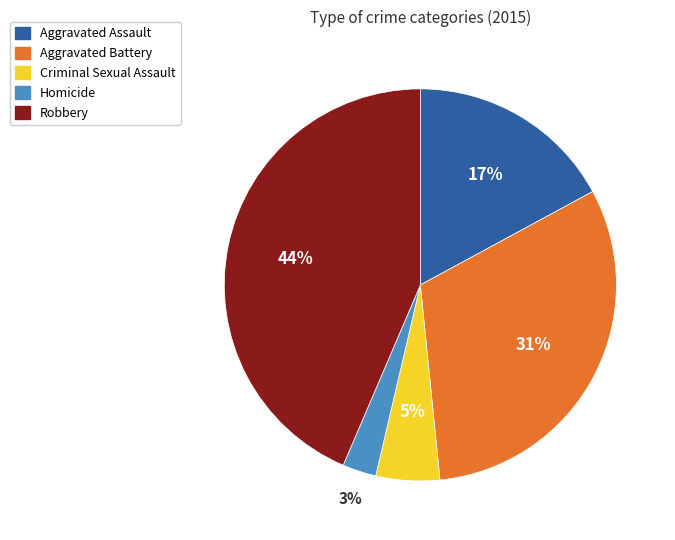

How many segments does this pie chart have?

5